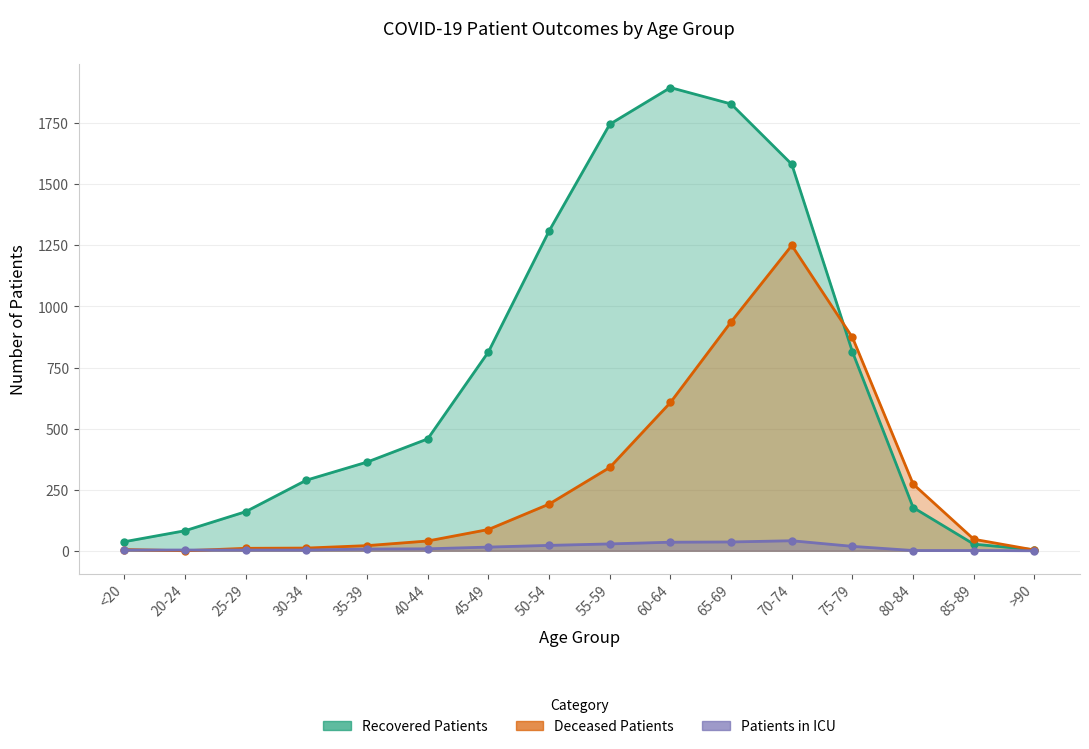

What is the value of the deceased_patients point at the 16th from the left?

3